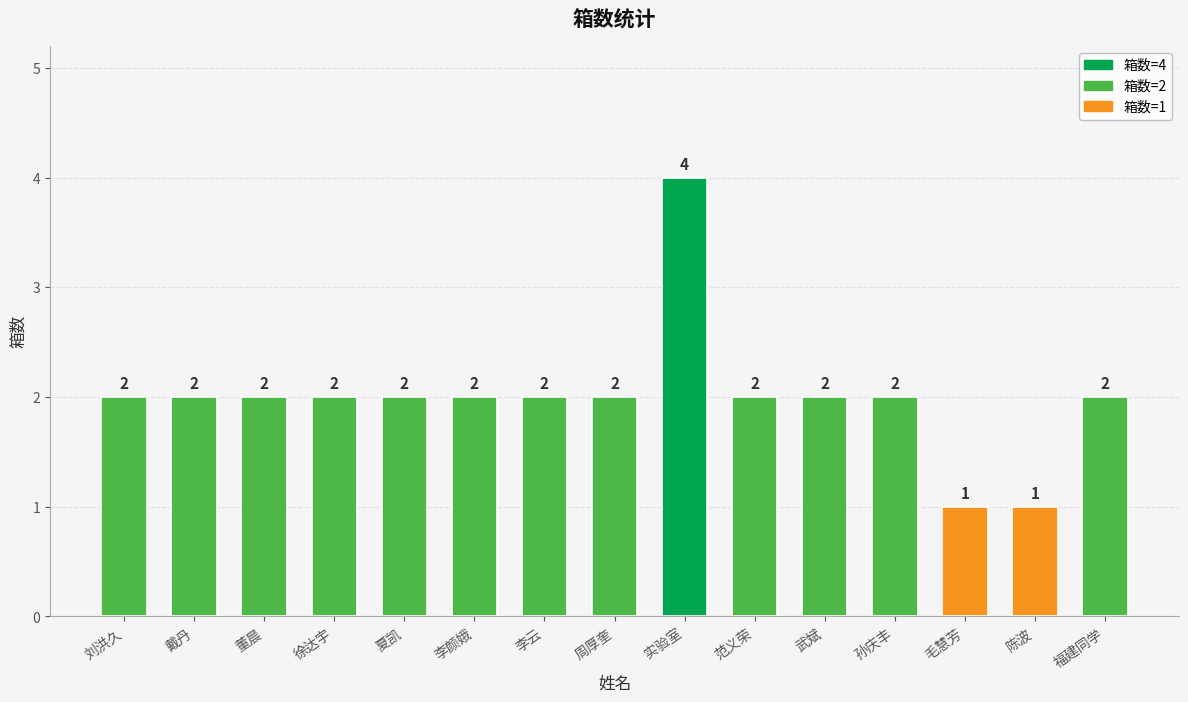

What is the sum of the values at 武斌 and 夏凯?

4